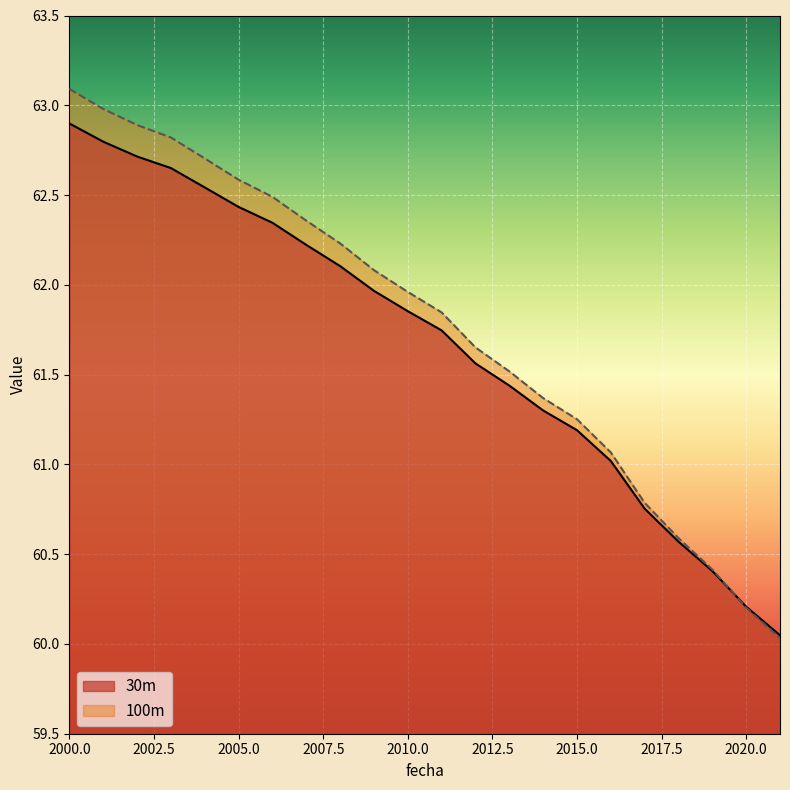

At which category does the chart reach its minimum across all series?

2021